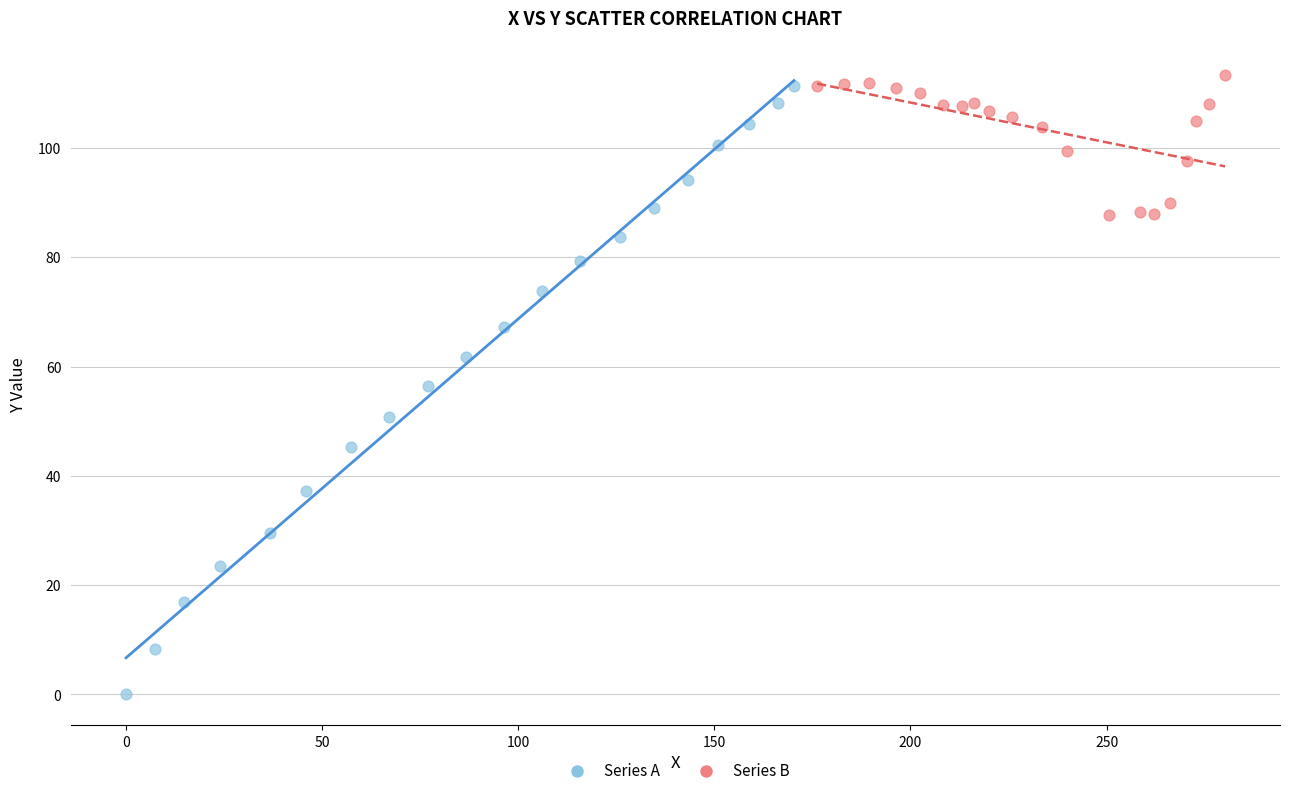

Which series has the largest Y range (max minus min)?

Series A